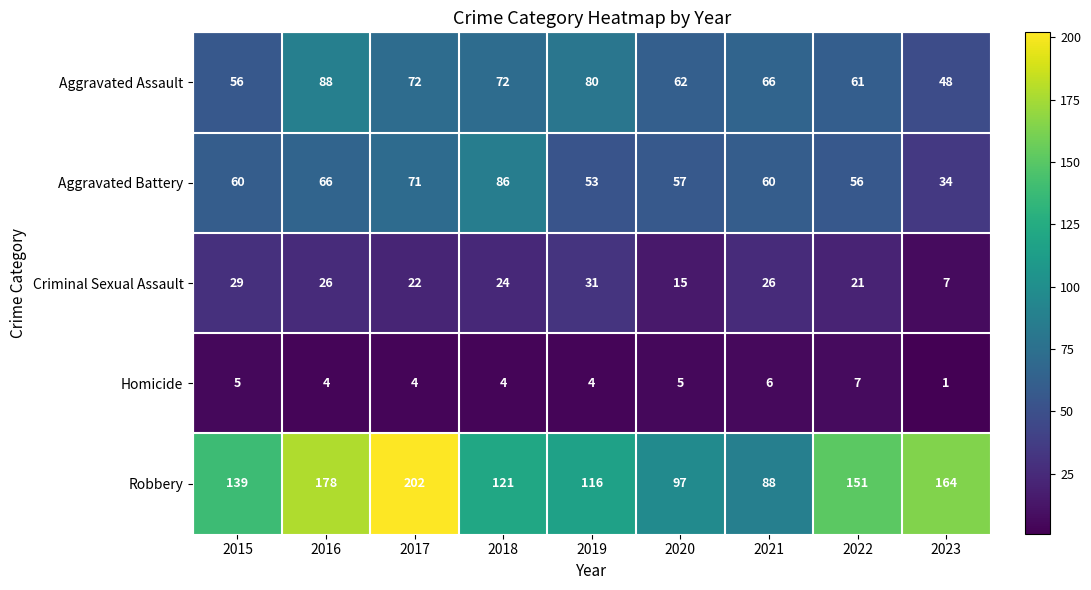

Which series changed the most between 2021 and 2023?

Robbery